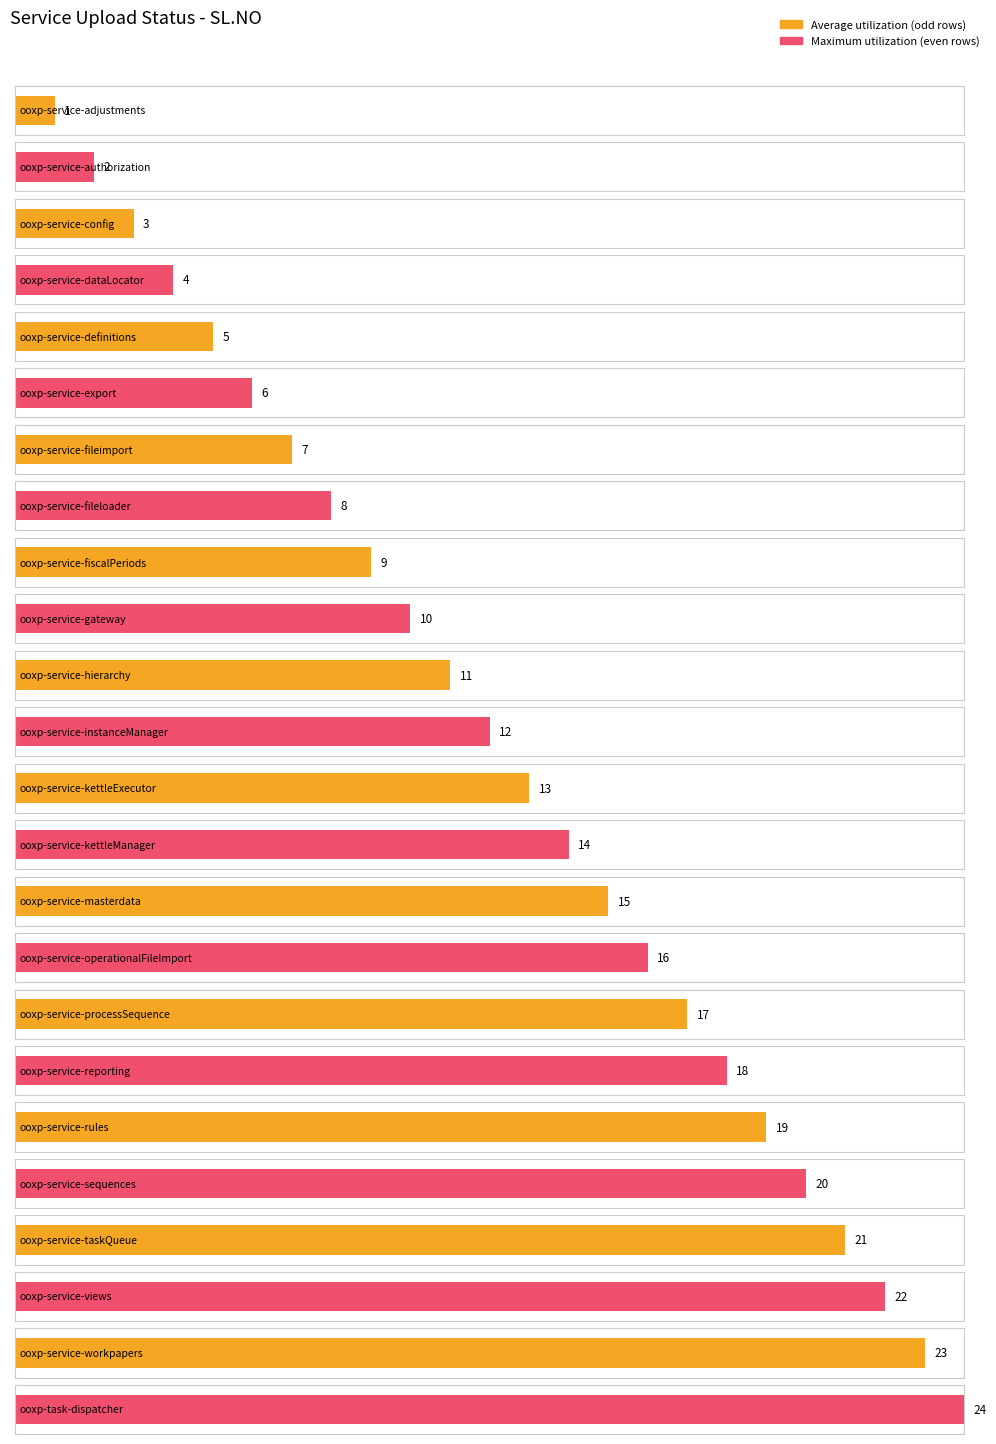

List the labels in order of value, largest first.

ooxp-task-dispatcher, ooxp-service-workpapers, ooxp-service-views, ooxp-service-taskQueue, ooxp-service-sequences, ooxp-service-rules, ooxp-service-reporting, ooxp-service-processSequence, ooxp-service-operationalFileImport, ooxp-service-masterdata, ooxp-service-kettleManager, ooxp-service-kettleExecutor, ooxp-service-instanceManager, ooxp-service-hierarchy, ooxp-service-gateway, ooxp-service-fiscalPeriods, ooxp-service-fileloader, ooxp-service-fileimport, ooxp-service-export, ooxp-service-definitions, ooxp-service-dataLocator, ooxp-service-config, ooxp-service-authorization, ooxp-service-adjustments